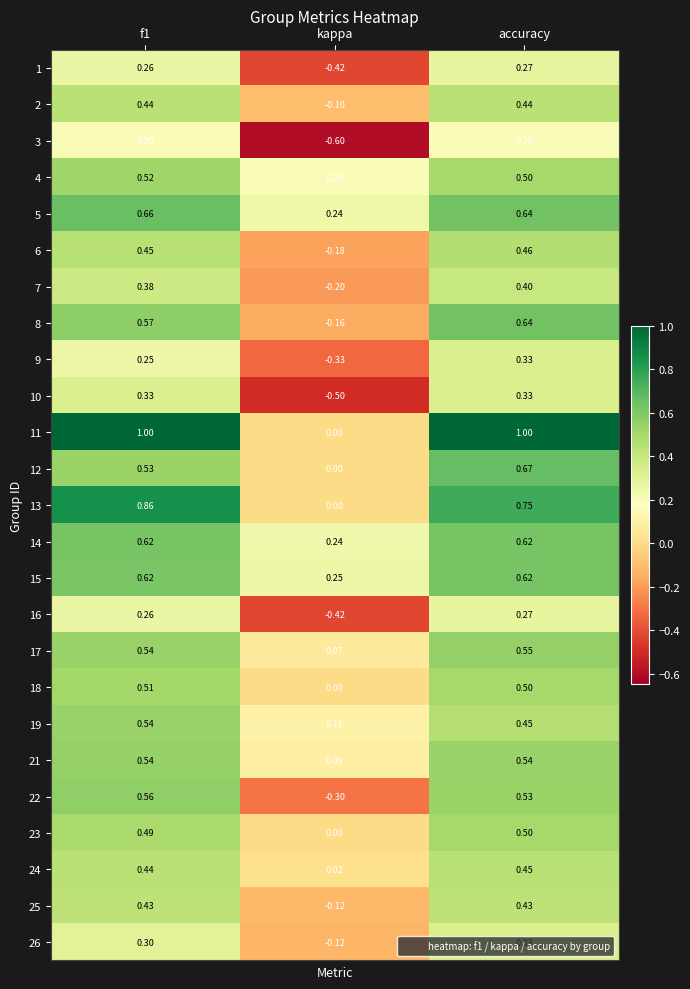

At which label is 6 closest to 0?

kappa